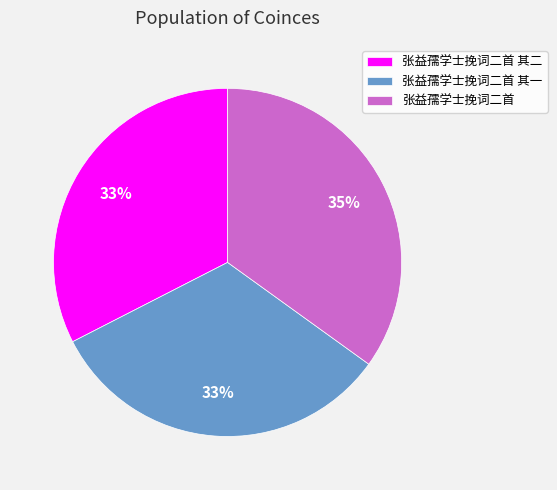

Approximately how many times larger is the value at 张益孺学士挽词二首 其一 compared to 张益孺学士挽词二首 其二?

1.0